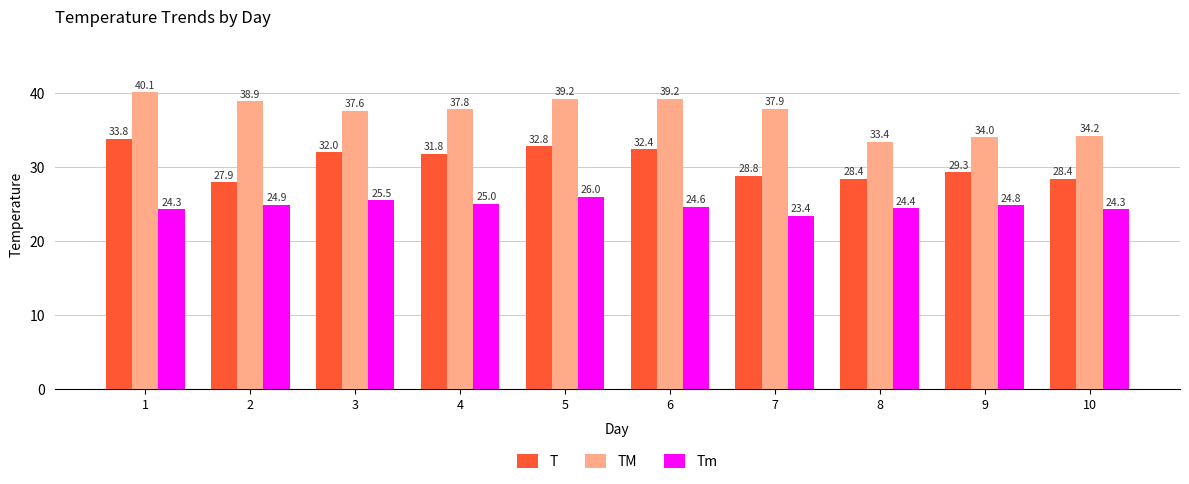

At 7, list the series in order from smallest to largest.

Tm, T, TM